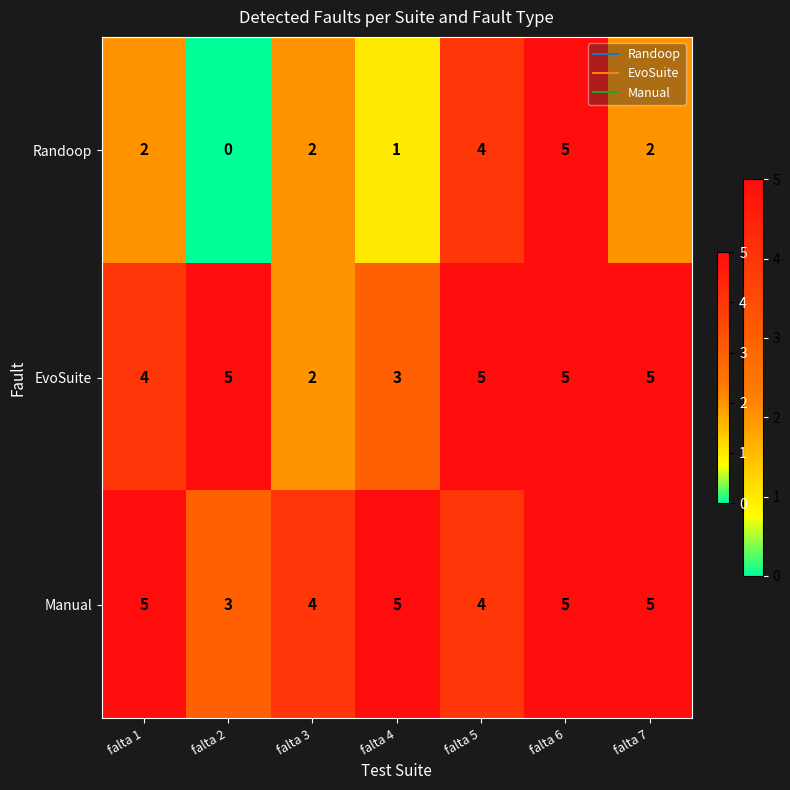

What is the difference between the maximum and minimum values in the EvoSuite series?

3